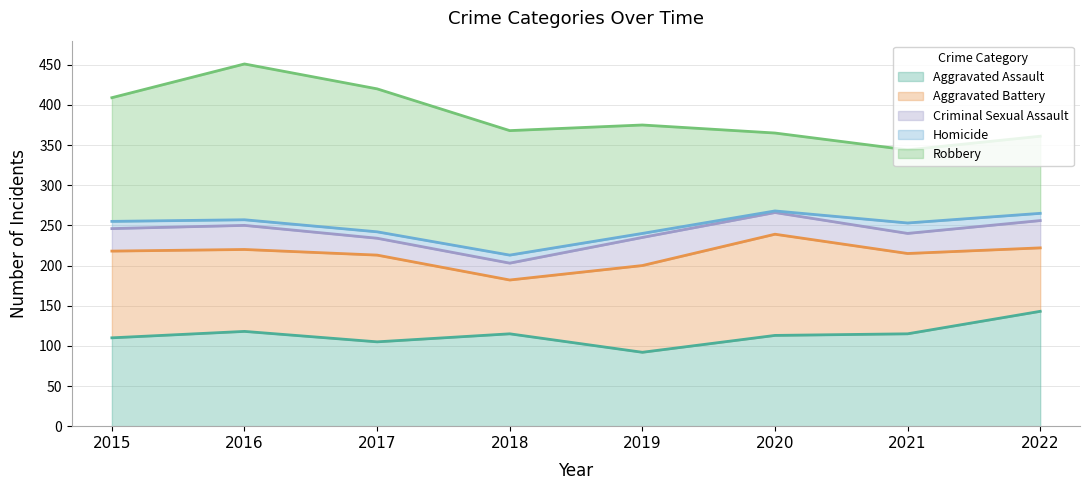

True or false: Homicide has more than 0 interior local peaks.

True